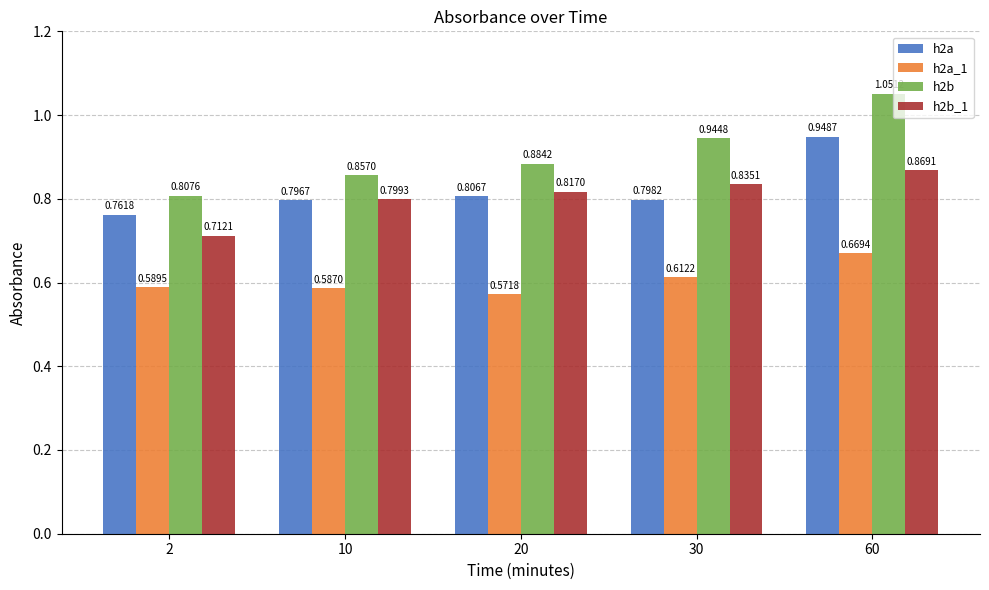

Rank the categories by h2a value from highest to lowest.

60, 20, 30, 10, 2